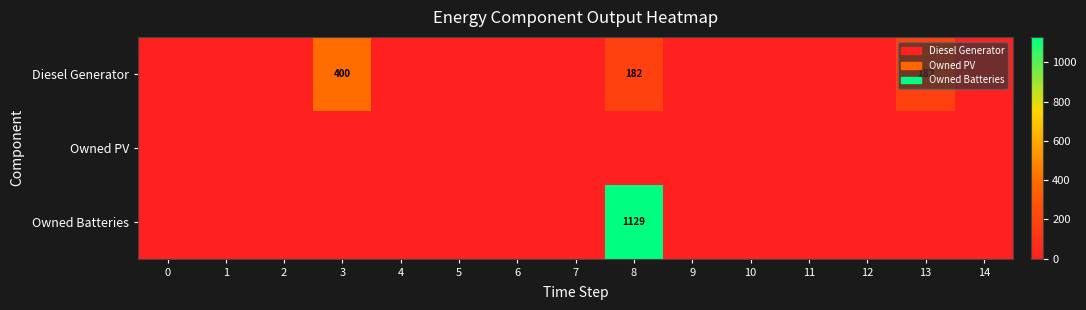

What is the difference between the maximum and minimum values in the Diesel Generator series?

400